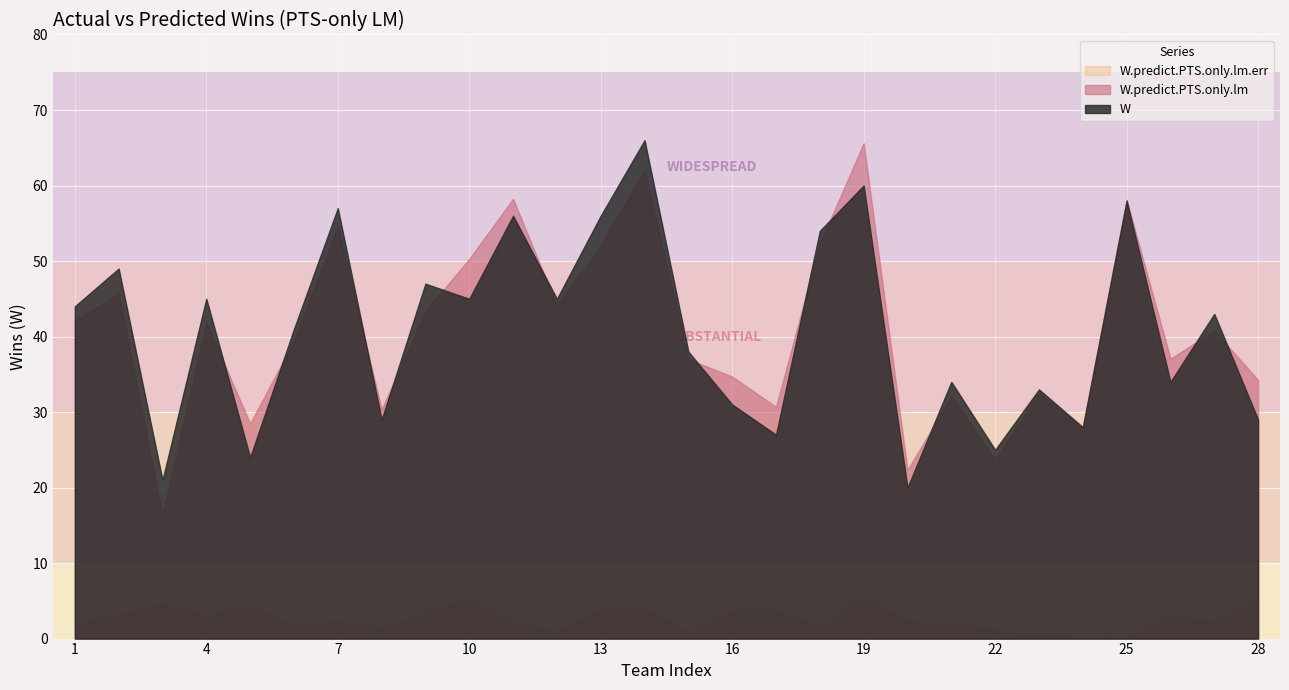

What is the value of the W point at the 27th from the left?

43.0